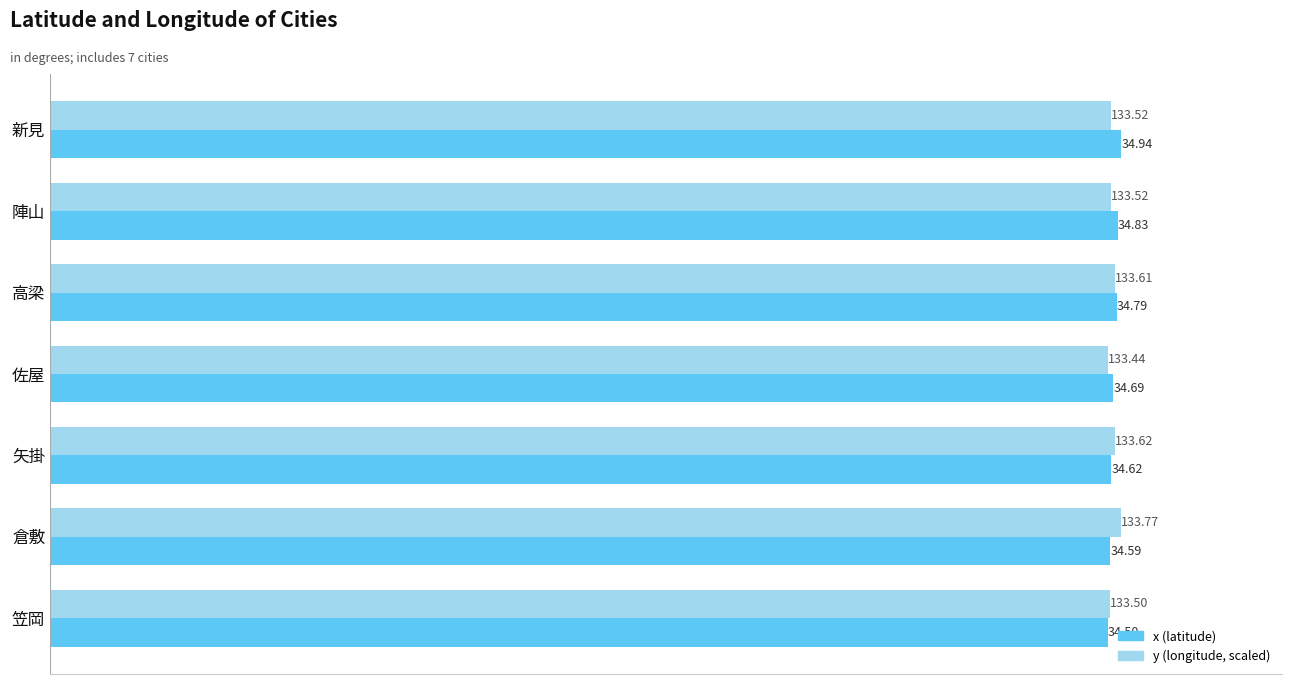

At which label does y (longitude, scaled) reach its minimum?

佐屋